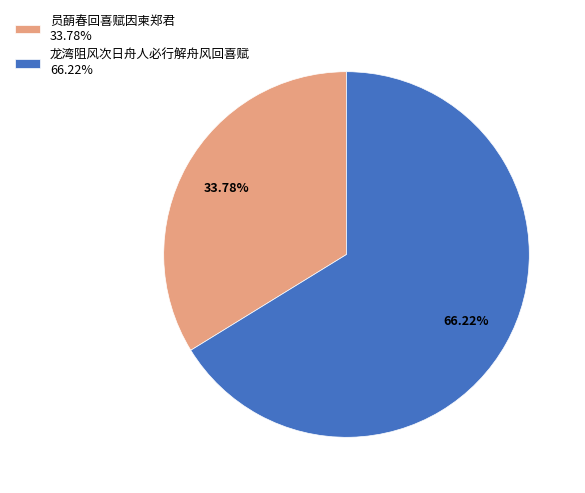

What is the ratio of the value at 员蓢春回喜赋因柬郑君 to the value at 龙湾阻风次日舟人必行解舟风回喜赋?

0.5